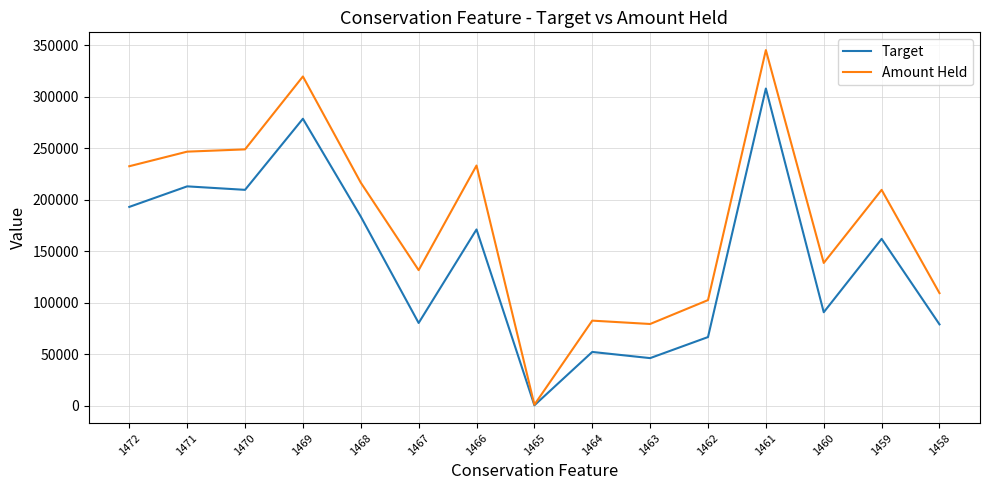

At which category is the sum across all series the highest?

1461